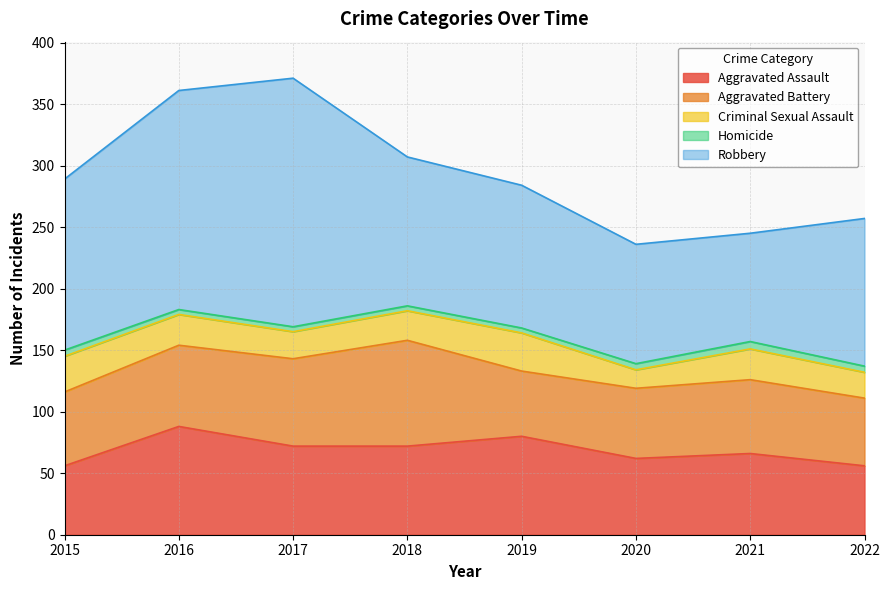

True or false: Aggravated Battery and Homicide cross at least once.

False